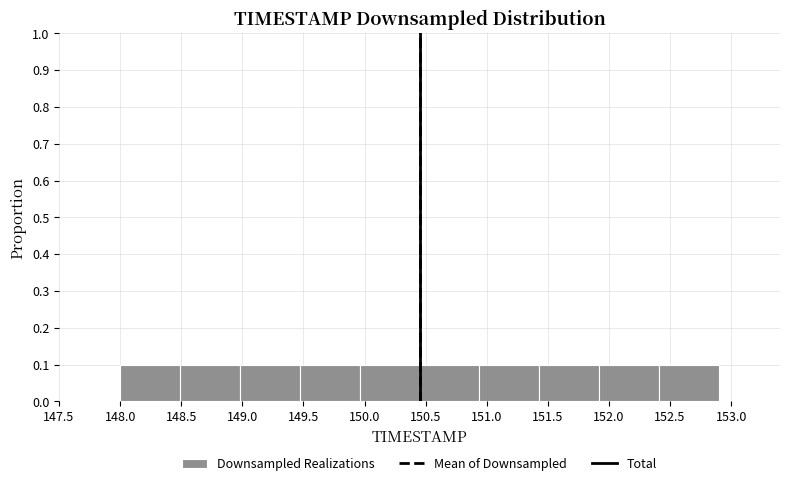

Reading left to right, transcribe this chart: for each bar, give the range it covers on the x-axis and its height. Neither the bar edges nor the heights are printed on the chart, so give them approximately, as read against the axes.

148.00 to 148.49: 0.1
148.49 to 148.98: 0.1
148.98 to 149.47: 0.1
149.47 to 149.96: 0.1
149.96 to 150.45: 0.1
150.45 to 150.94: 0.1
150.94 to 151.43: 0.1
151.43 to 151.92: 0.1
151.92 to 152.41: 0.1
152.41 to 152.90: 0.1